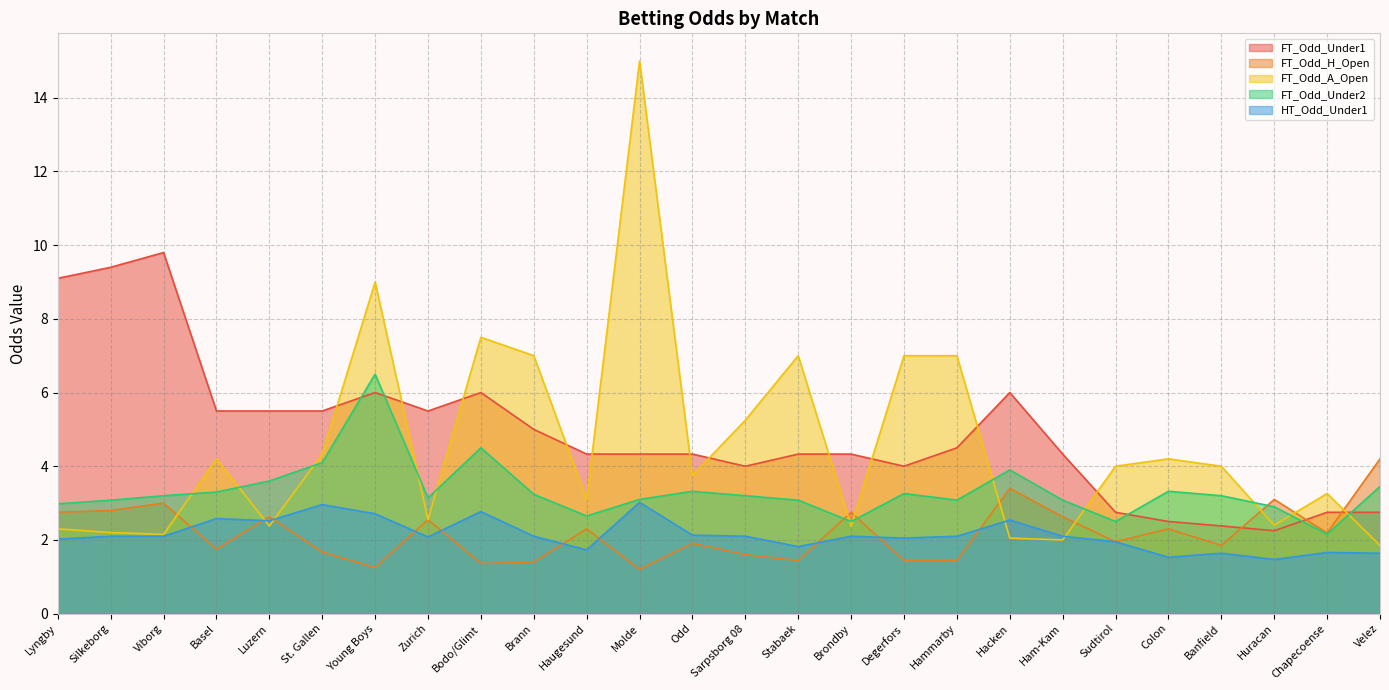

What is the sum of all FT_Odd_Under1 values?

127.2